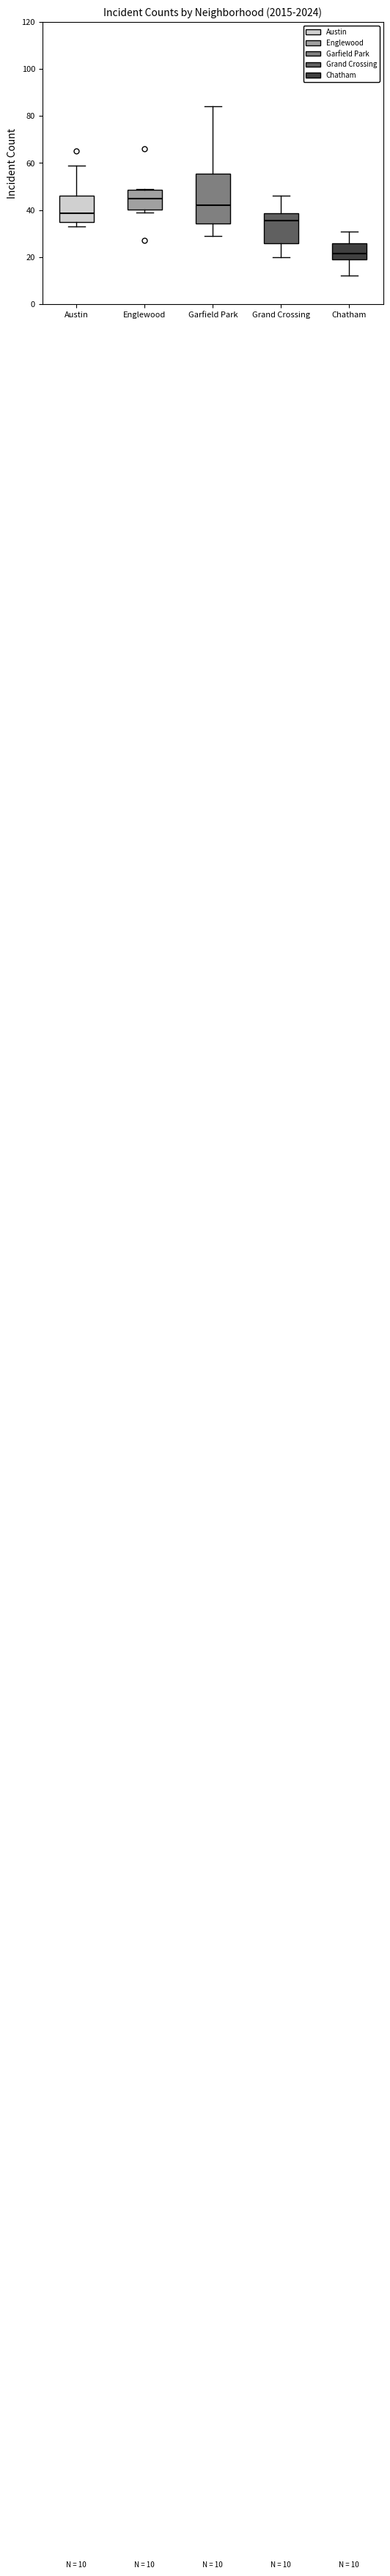

Which box's median line is the highest?

Englewood